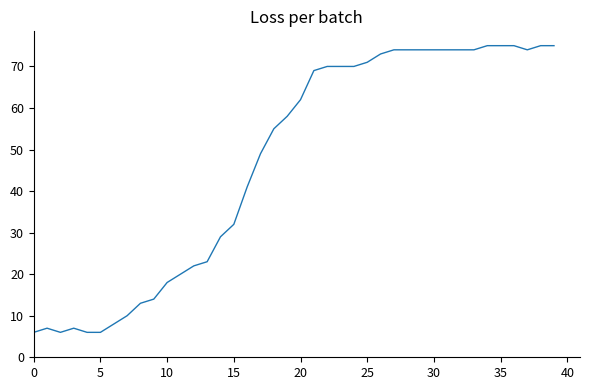

What is the maximum value shown in the chart?

75